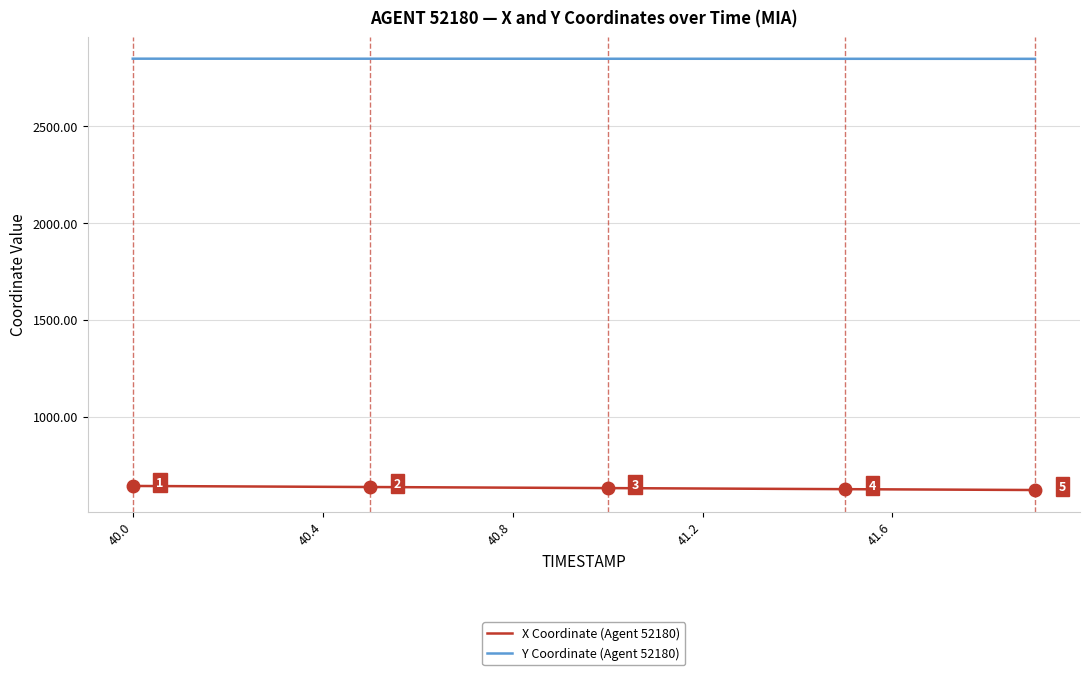

List the series in order of their peak value, highest first.

Y Coordinate (Agent 52180), X Coordinate (Agent 52180)